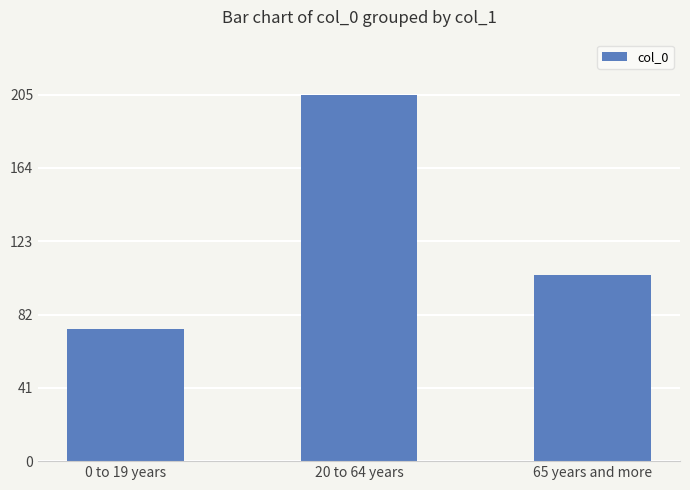

What is the maximum value shown in the chart?

205